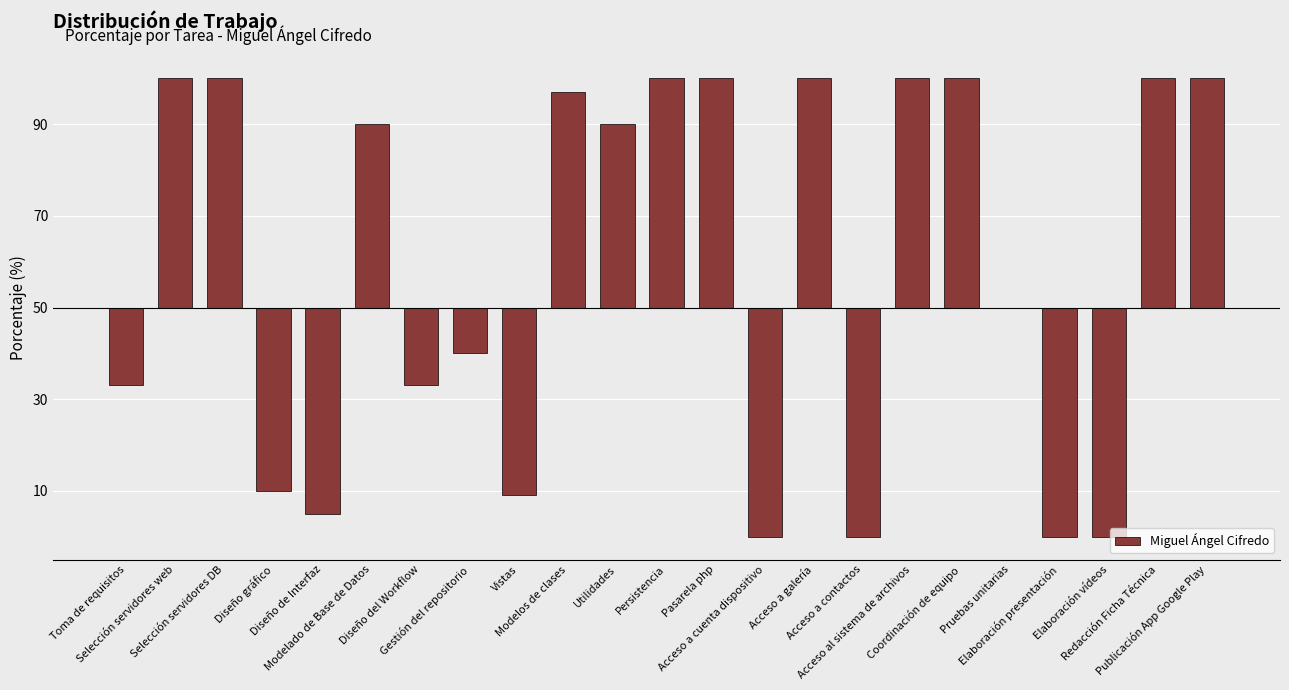

What is the change in value from Utilidades to Elaboración vídeos?

-90